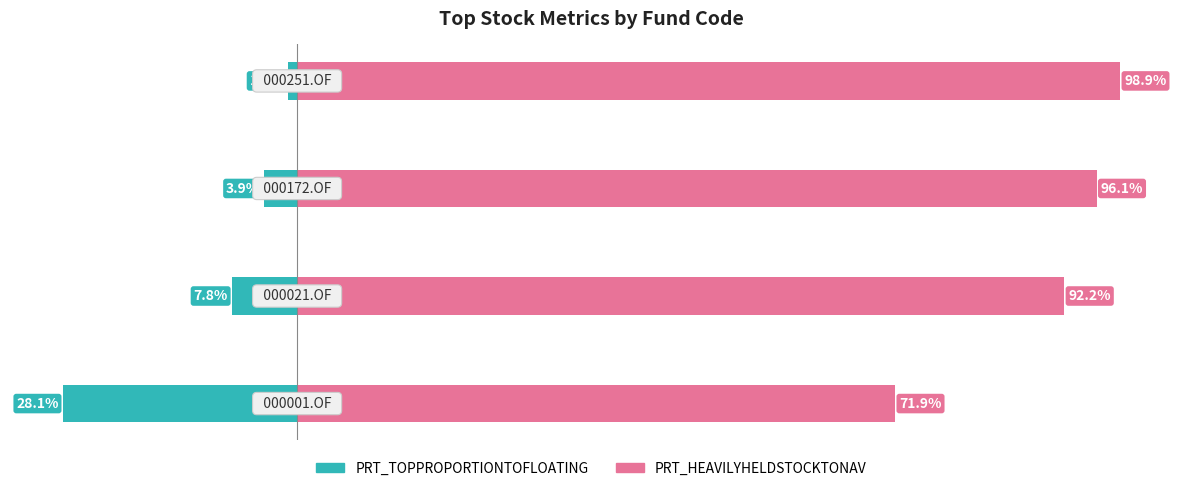

The value of PRT_HEAVILYHELDSTOCKTONAV at 0 is 22.0. True or false?

False